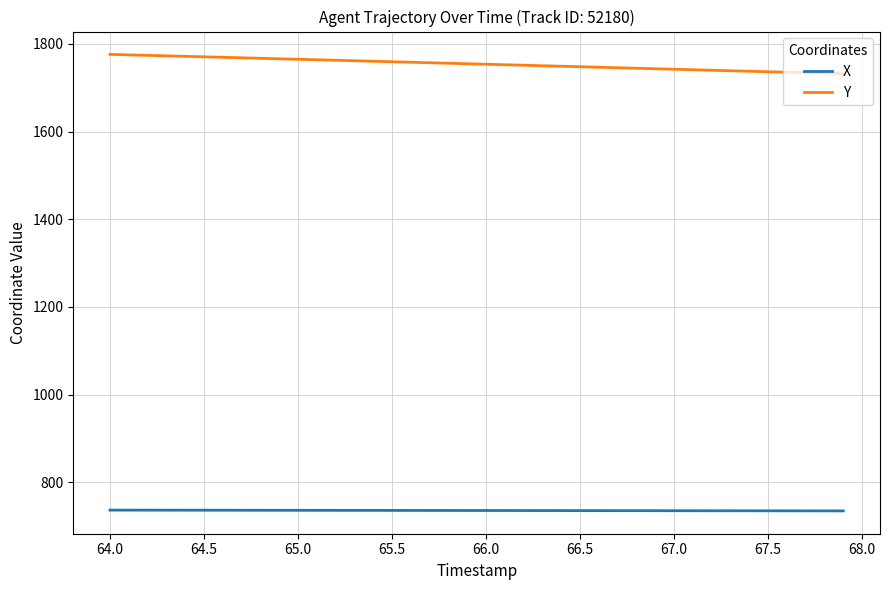

What is the average value of the X series?

735.7